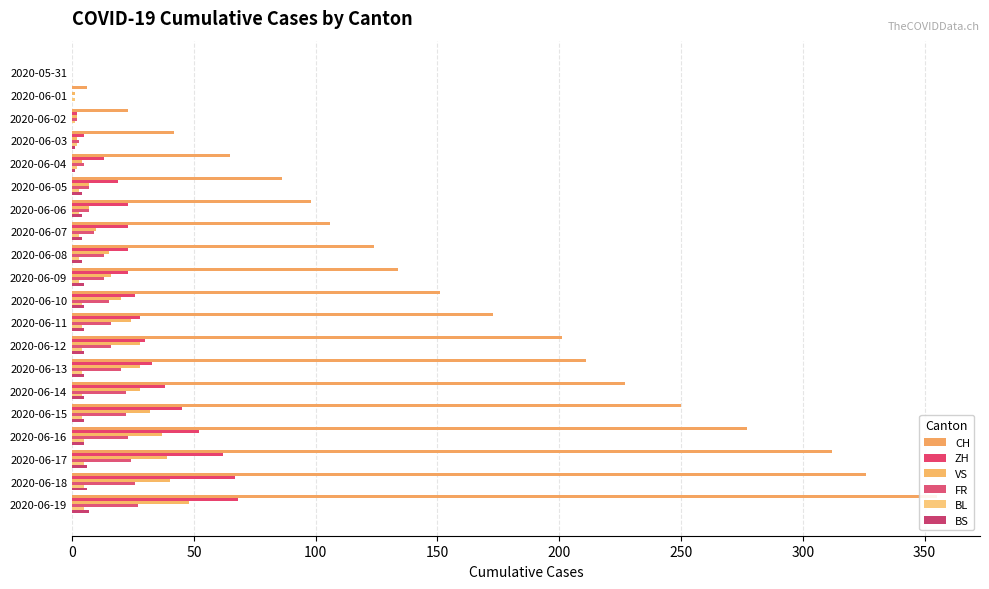

The BL series shows 5 at 2020-06-06. True or false?

False